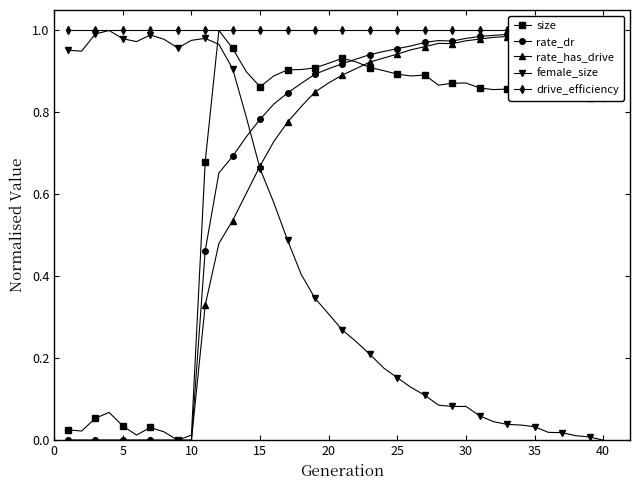

Which series has the widest spread of values?

size